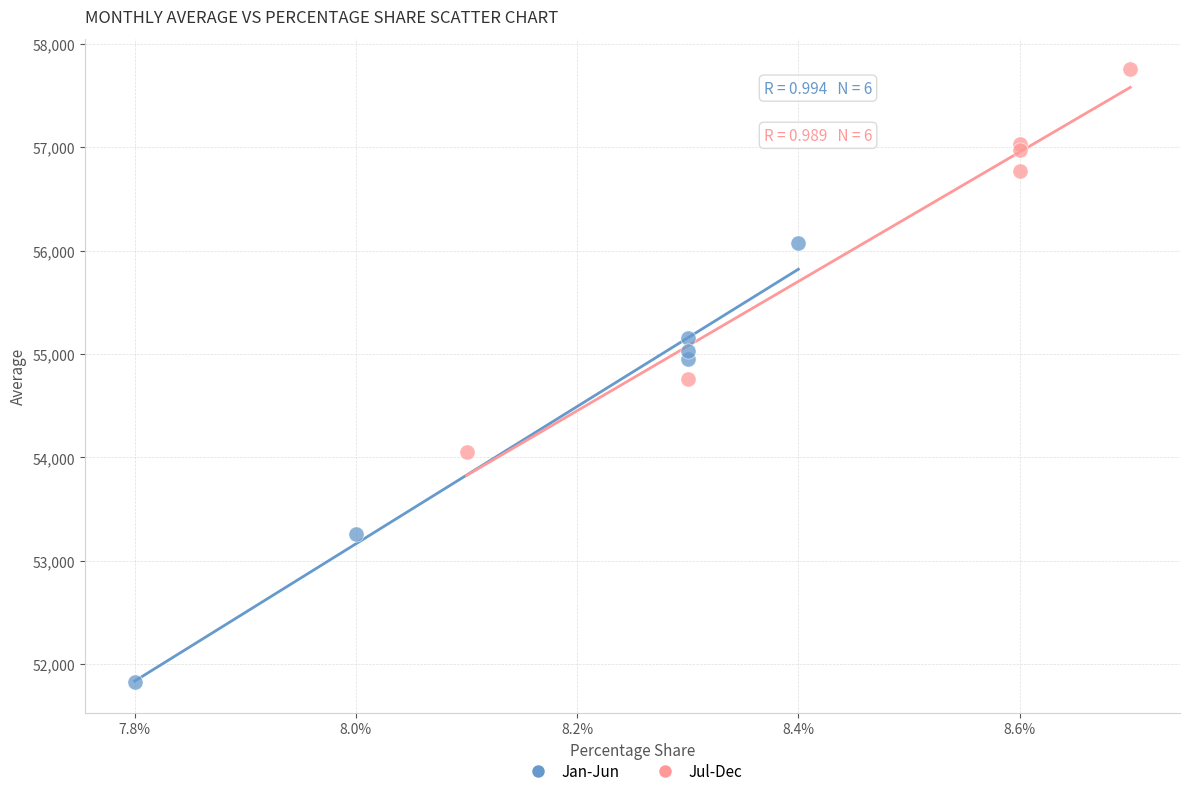

Which series contains the highest Y value?

Jul-Dec